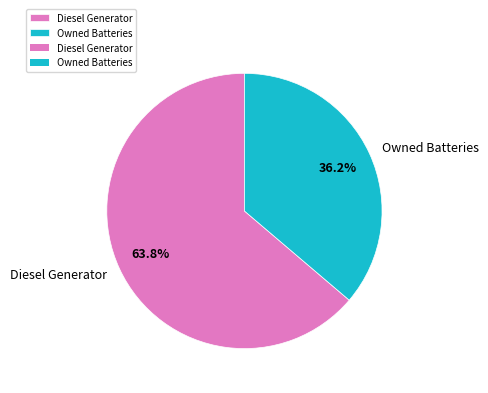

Which category has the smallest portion of the pie?

Owned Batteries